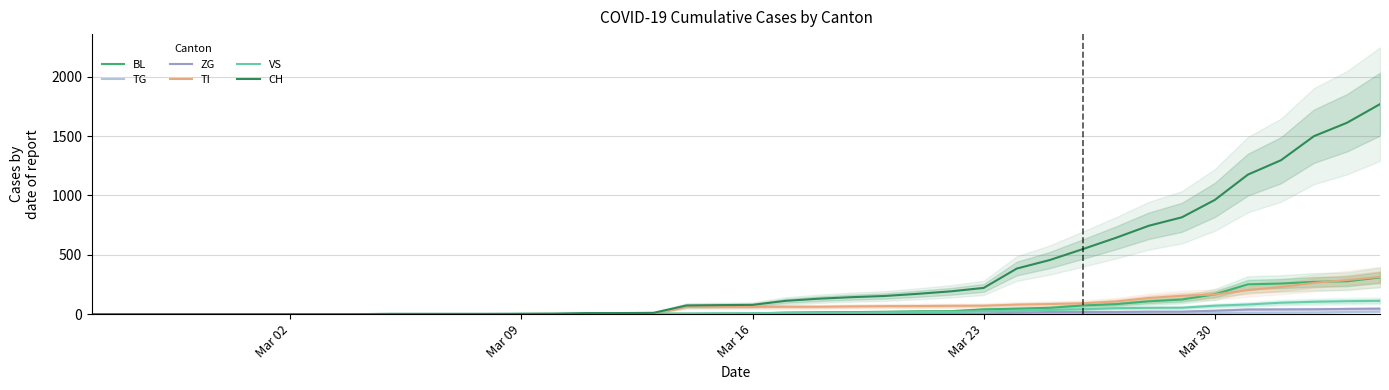

What is the average value of the BL series?

55